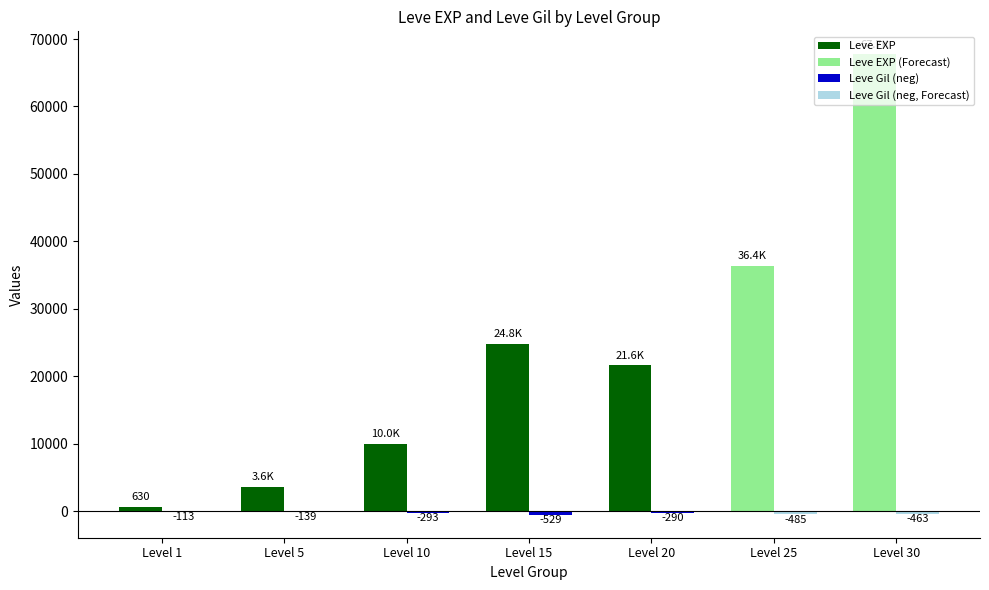

What is the value of the Leve EXP bar at the 7th from the left?

67730